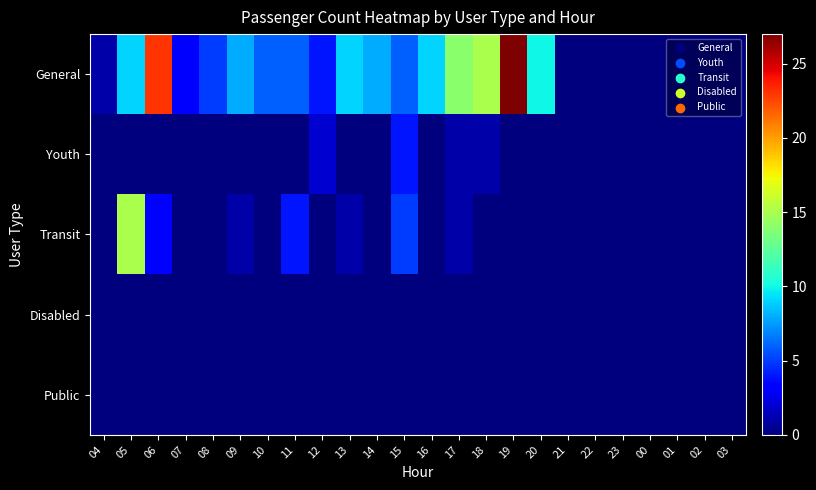

Rank the series at 00 from lowest to highest value.

General, Youth, Transit, Disabled, Public